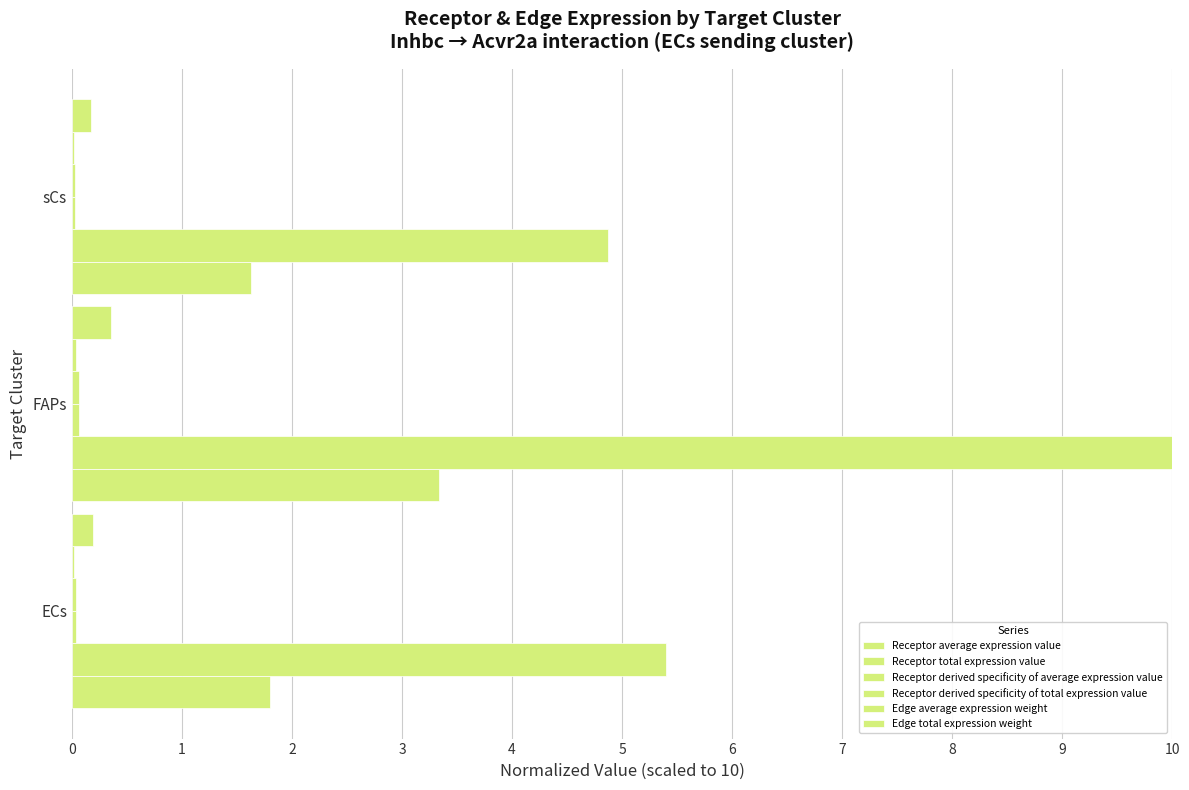

How many data points in Receptor total expression value are above 5?

2